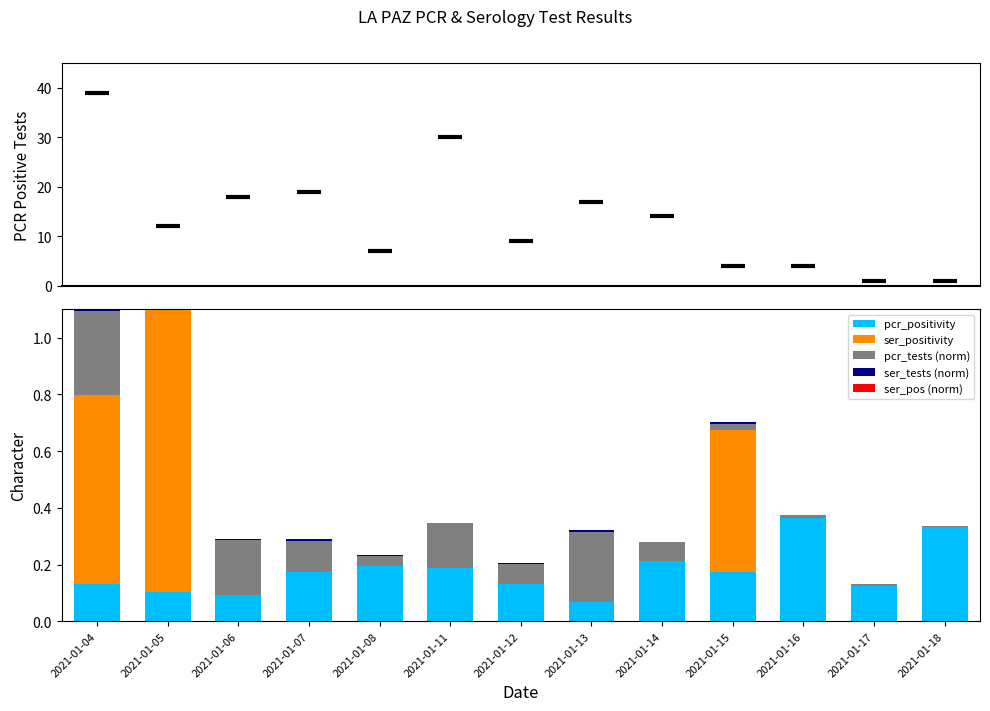

Which series has the largest total across all categories?

pcr_pos_tests